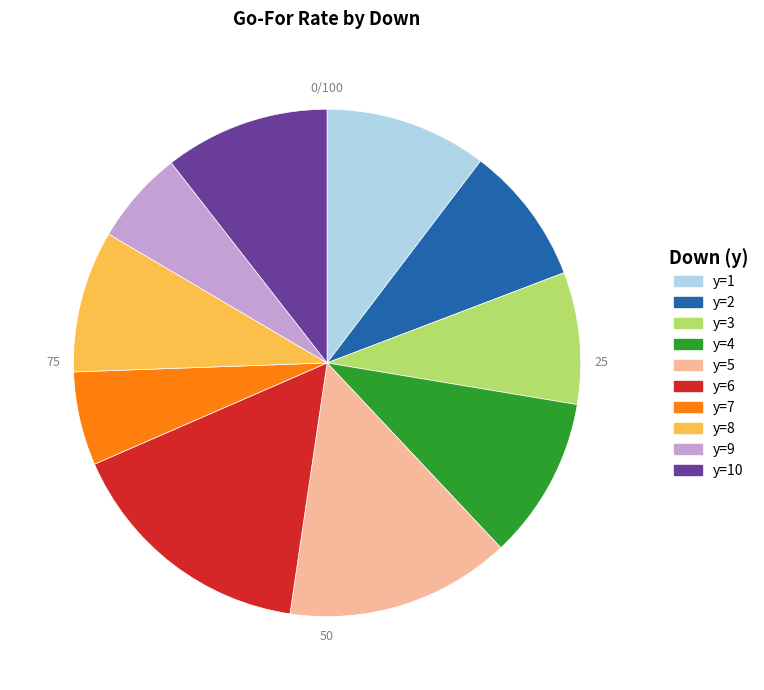

Is there any slice that represents more than half of the pie?

No